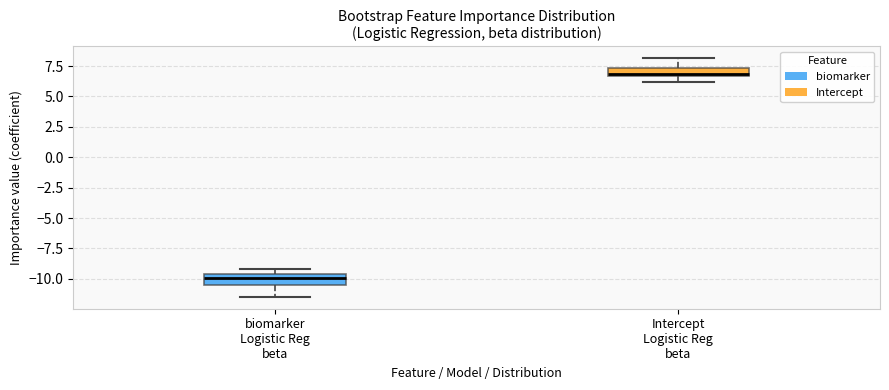

Which box's median line is the lowest?

biomarker Logistic Reg beta